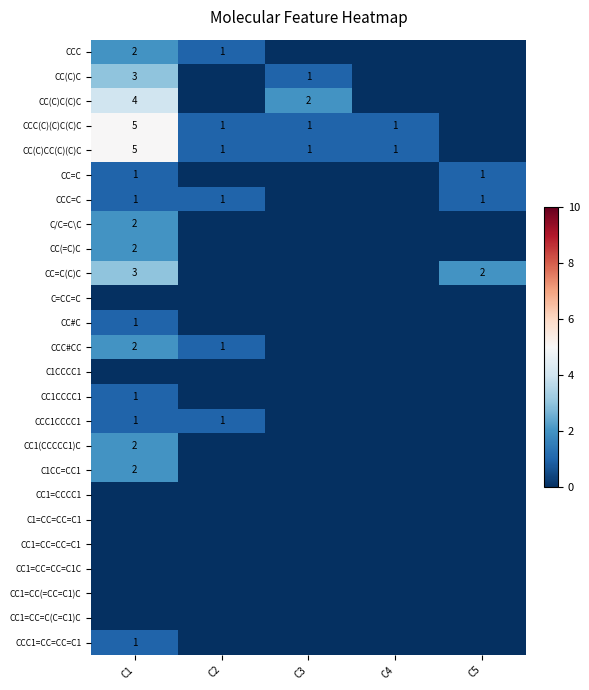

Between C5 and C1, which is larger?

C1